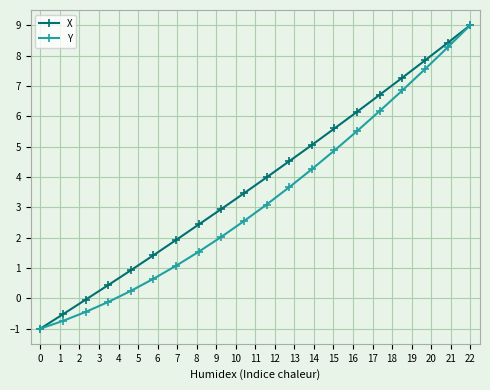

At how many categories does at least one series exceed 2?

13